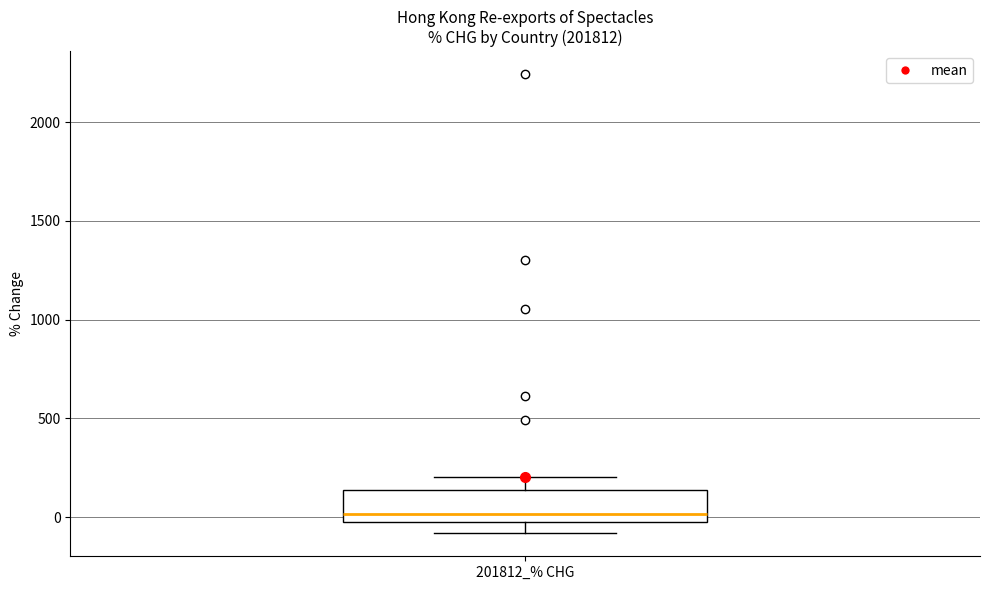

Transcribe this box plot: give where the median line is, the range the box spans, and where the two whiskers end, as read against the y-axis. The values are not printed on the chart, so give them approximately, as read against the axis.

median 0, box -50 to 150, whiskers -100 to 200